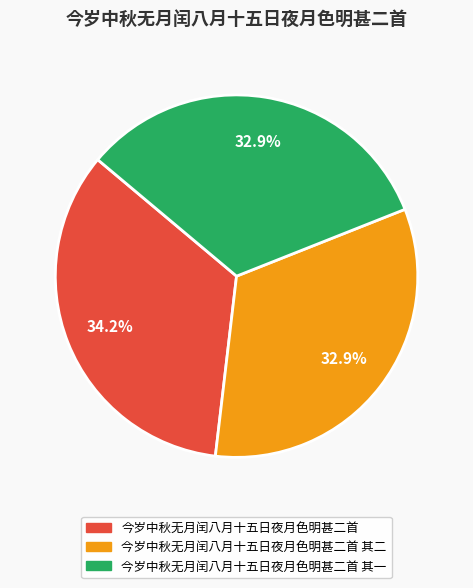

Does any single category account for the majority?

No